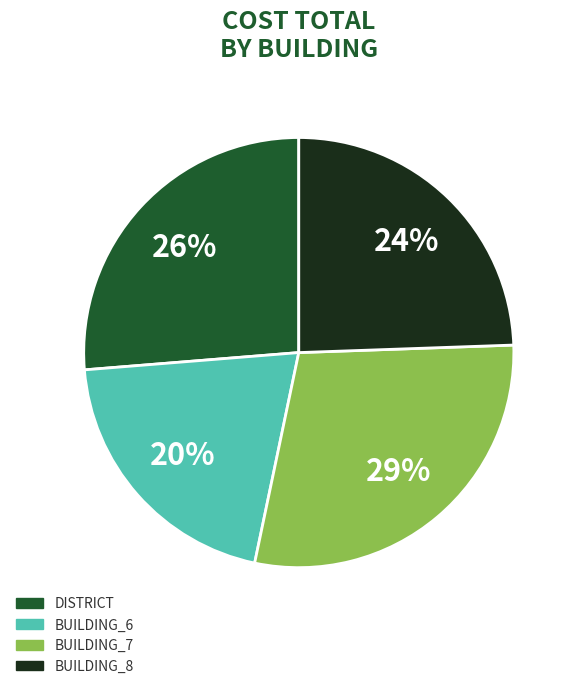

Is there any slice that represents more than half of the pie?

No